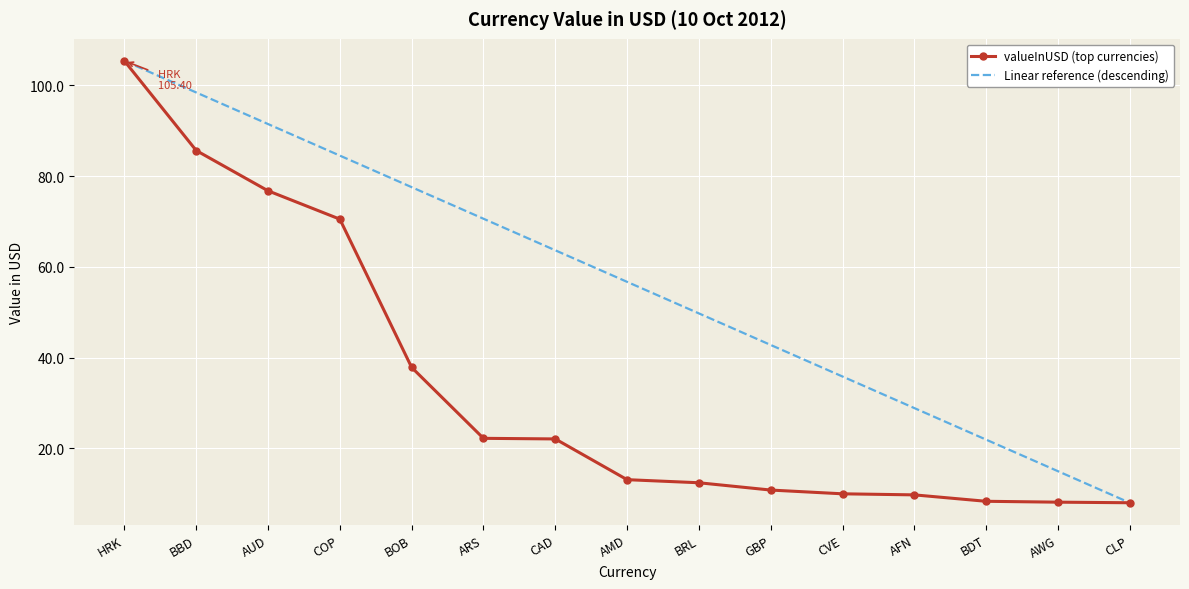

At which label is valueInUSD (top currencies) closest to 56?

COP